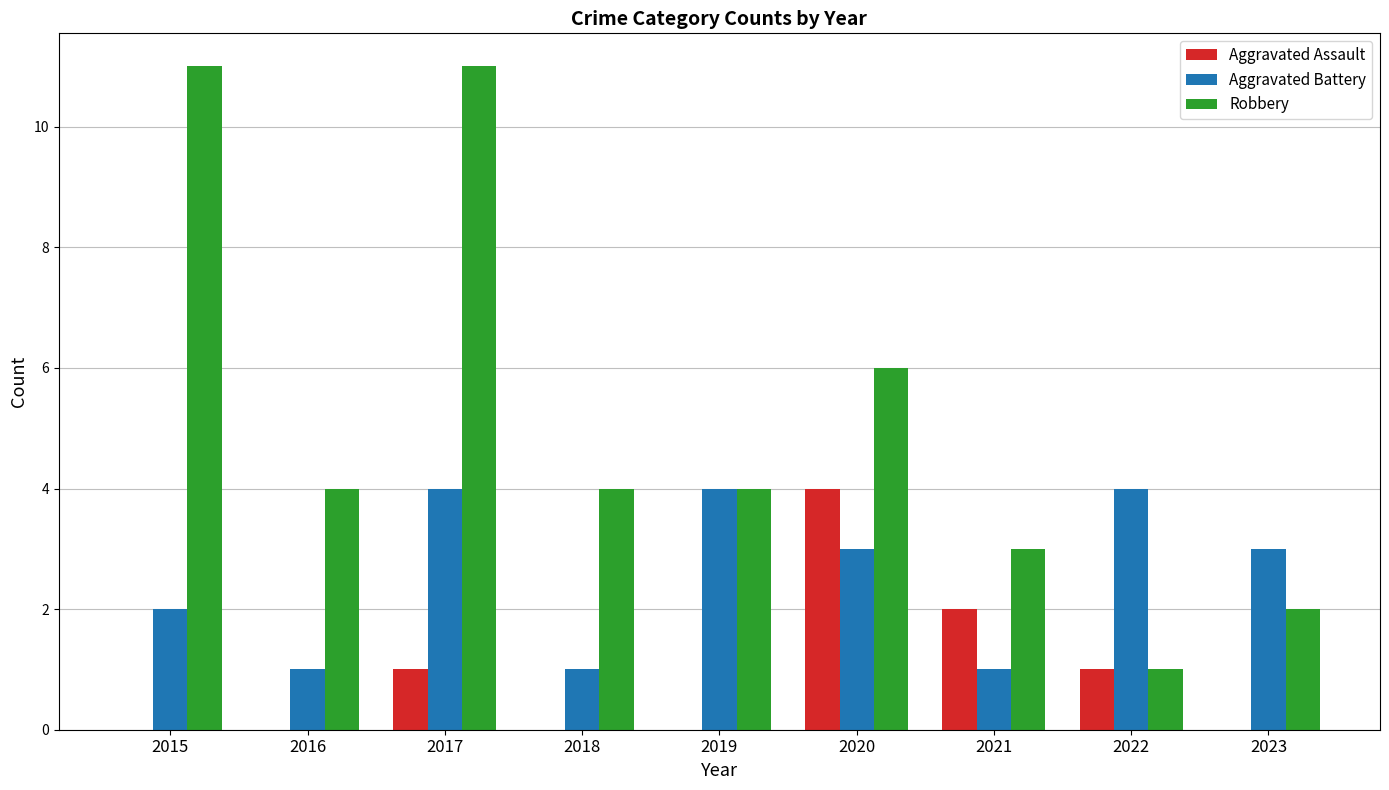

Count the Robbery values in the range 3 to 6.

5